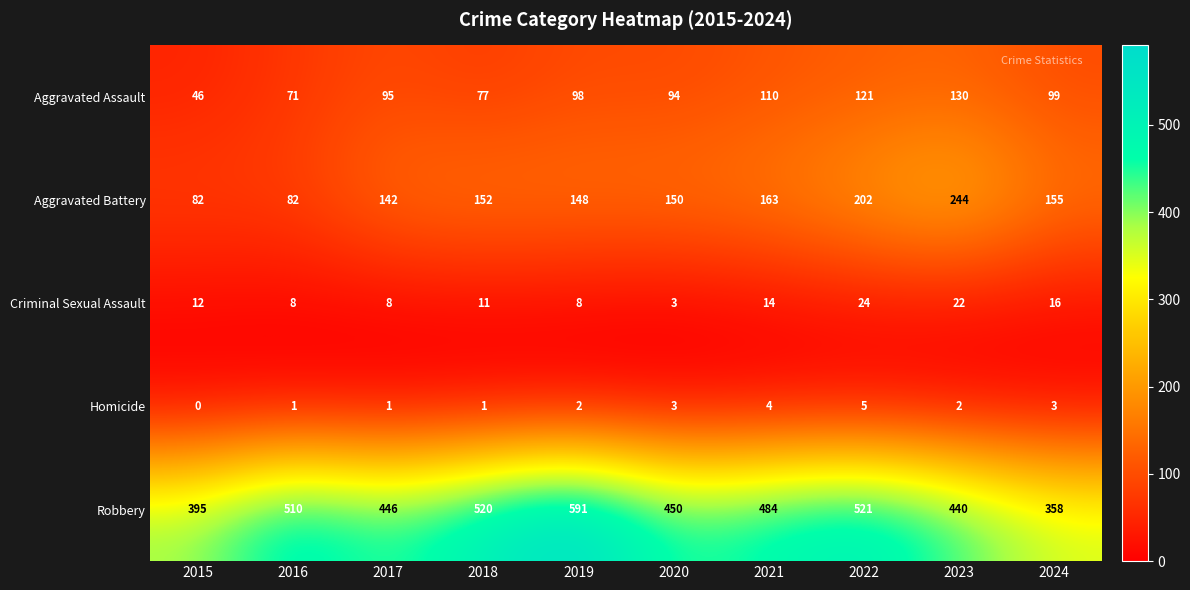

Which category has the highest value across all series?

2019